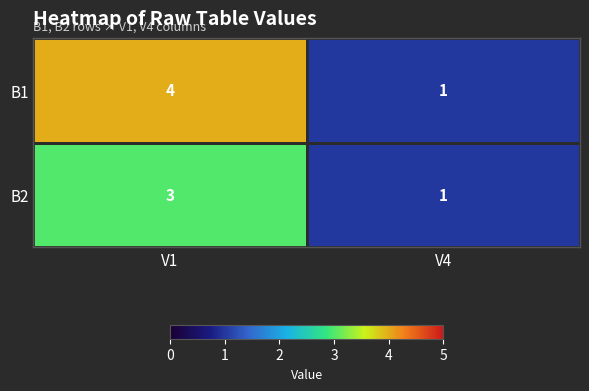

At which category does the chart reach its minimum across all series?

V4